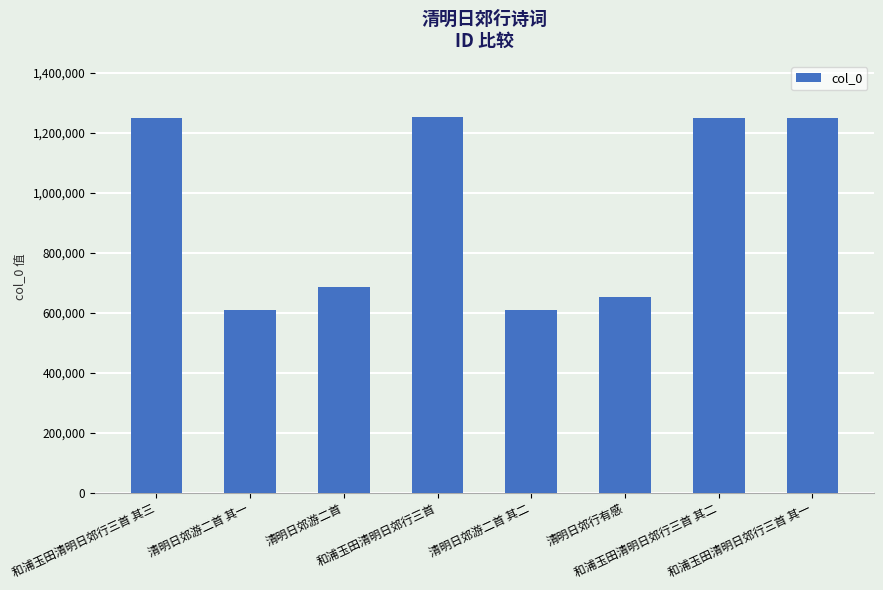

What is the minimum value shown in the chart?

611001